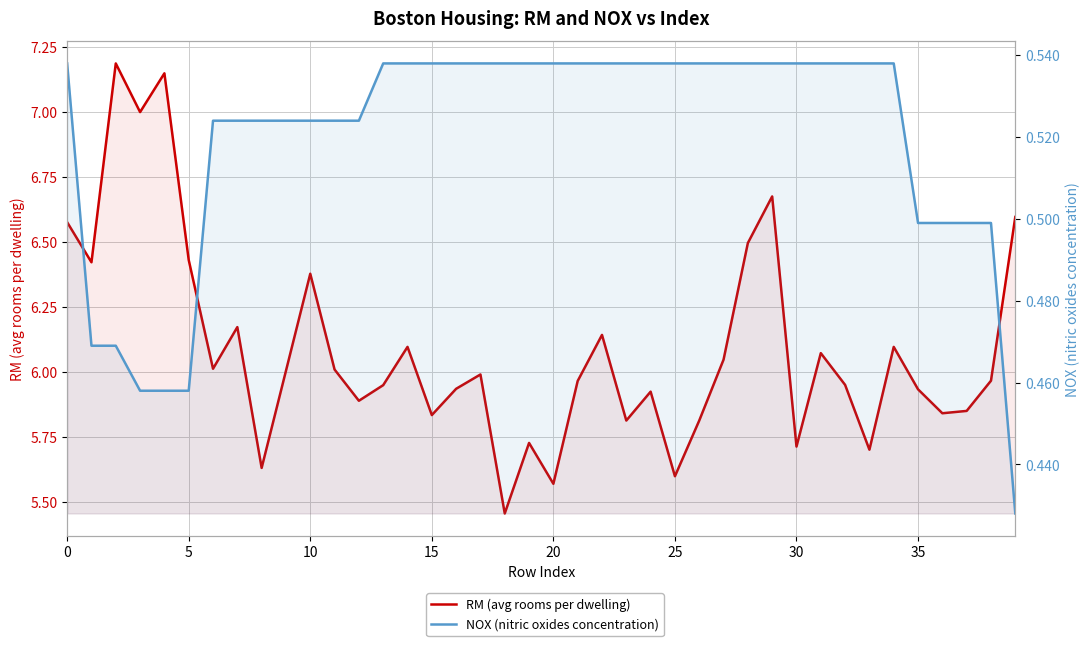

Is it true that RM (avg rooms per dwelling) equals 6.1 at 31?

True